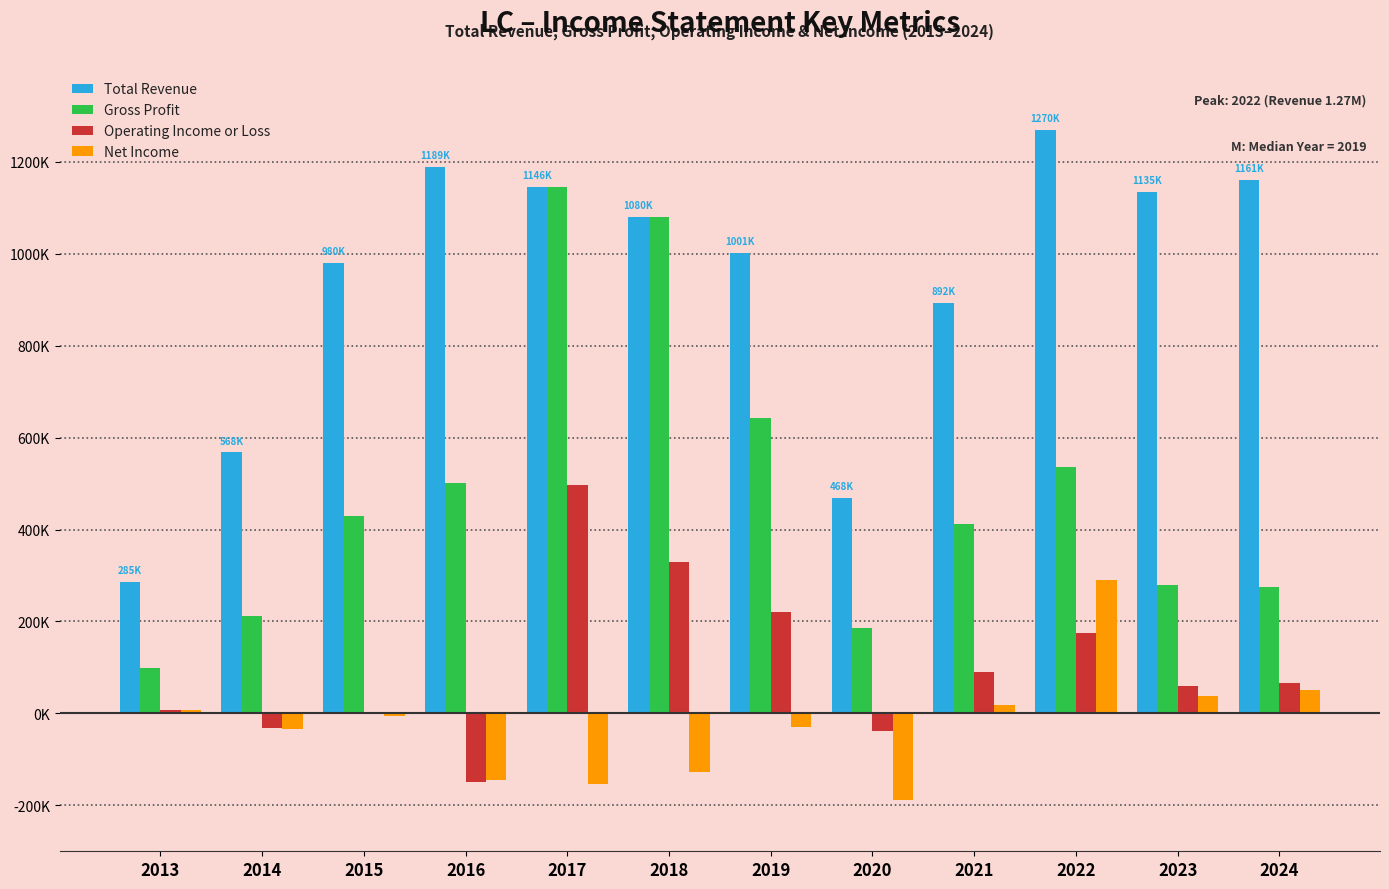

What are all the series names shown in the legend?

Total Revenue, Gross Profit, Operating Income or Loss, Net Income